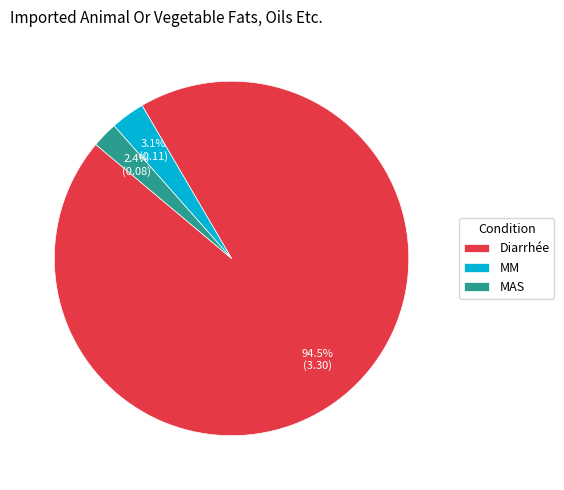

To the nearest percent, what percentage of the pie is MAS?

2%